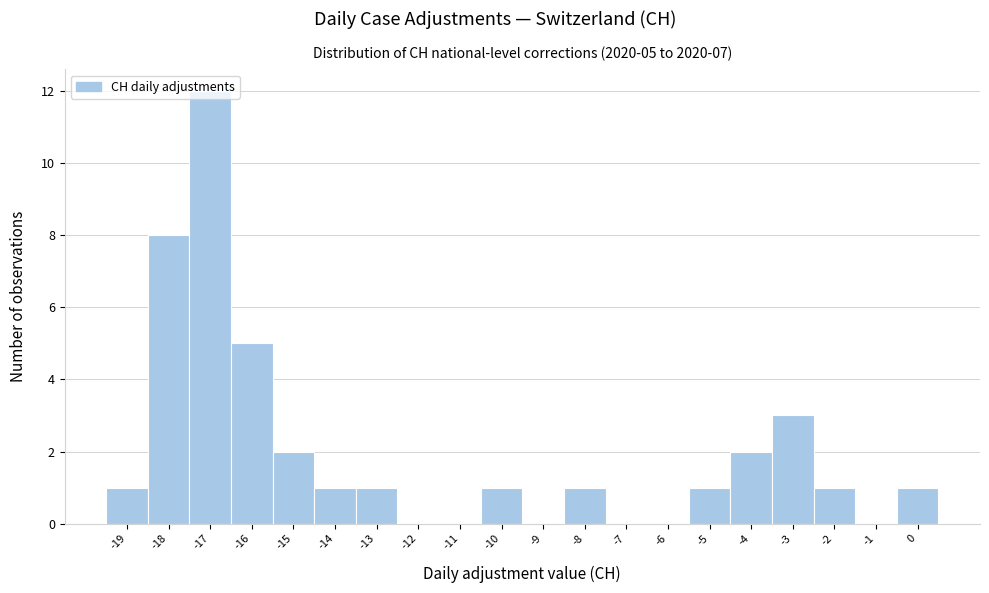

Over which range of the x-axis is the bar tallest?

-17.5 to -16.5